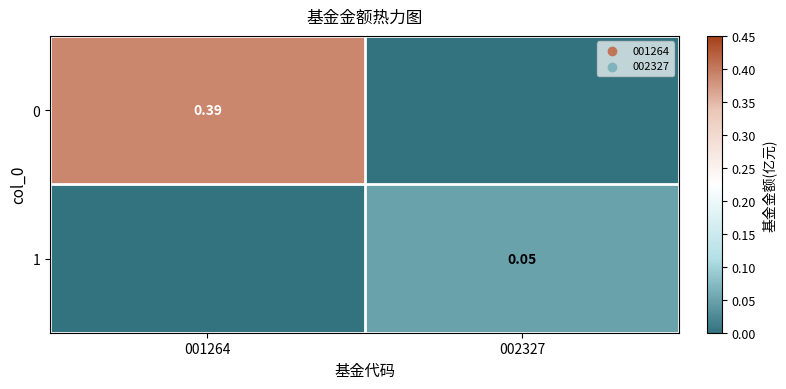

What is the difference between the maximum and minimum values in the 1 series?

0.1